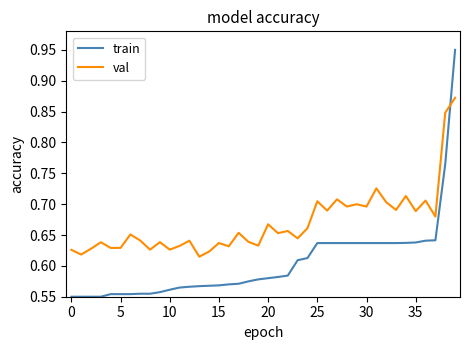

Rank the series by their maximum value, from highest to lowest.

train, val